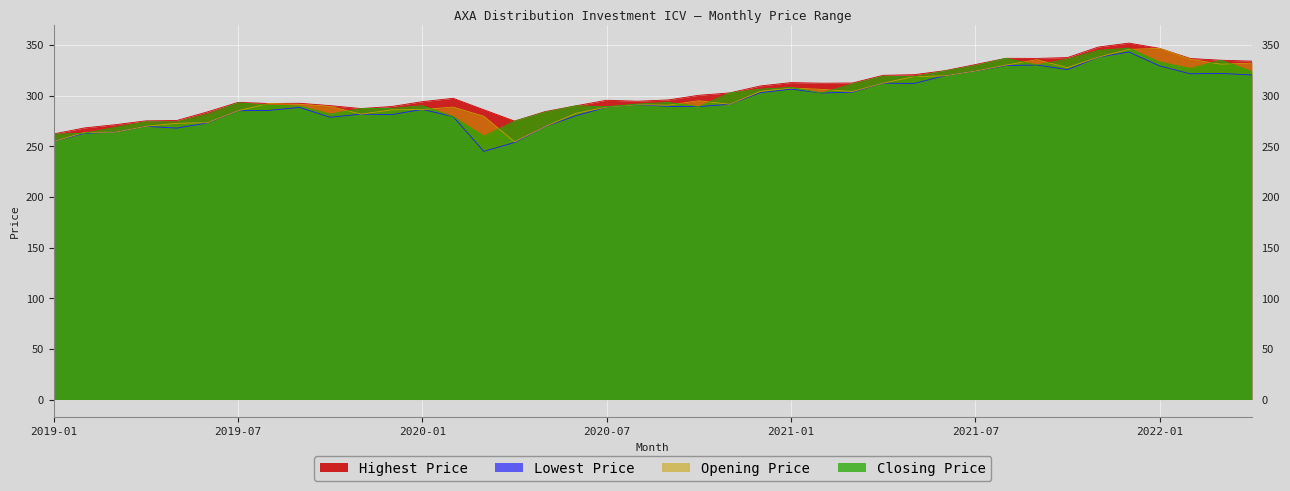

What is the smallest value displayed?

245.0